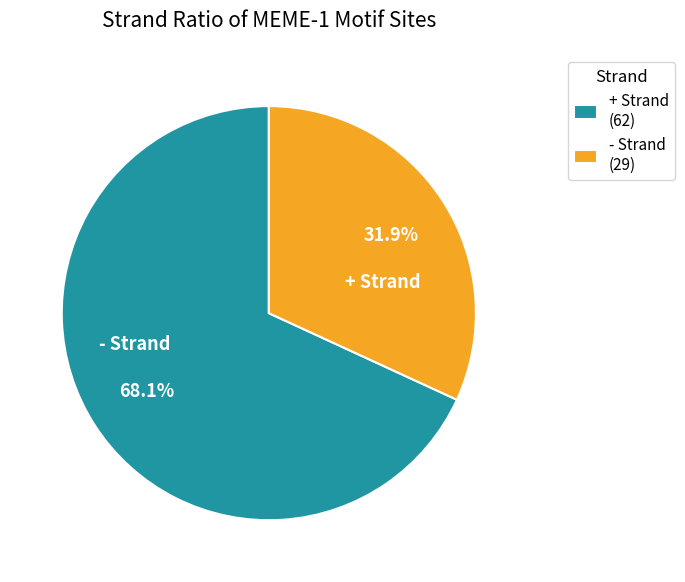

Which category has the biggest portion of the pie?

+ Strand (62)